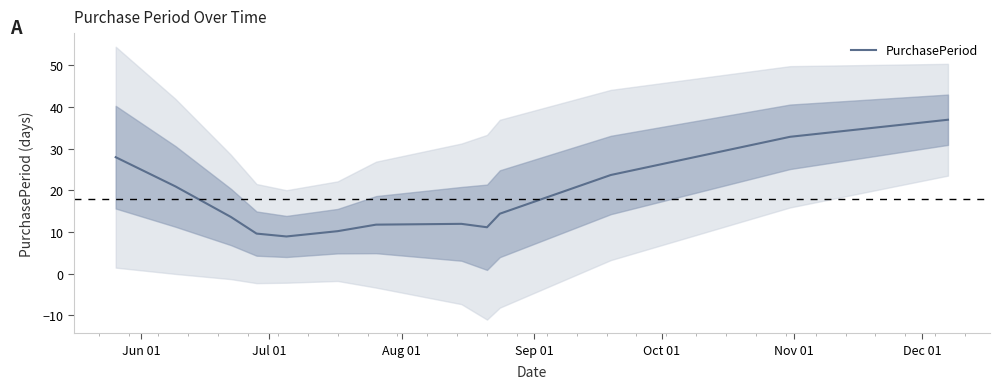

What is the maximum value shown in the chart?

36.9